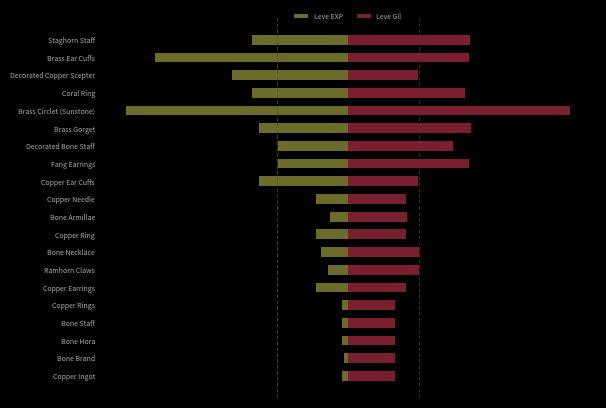

What is the sum of all Leve Gil values?

1897.0